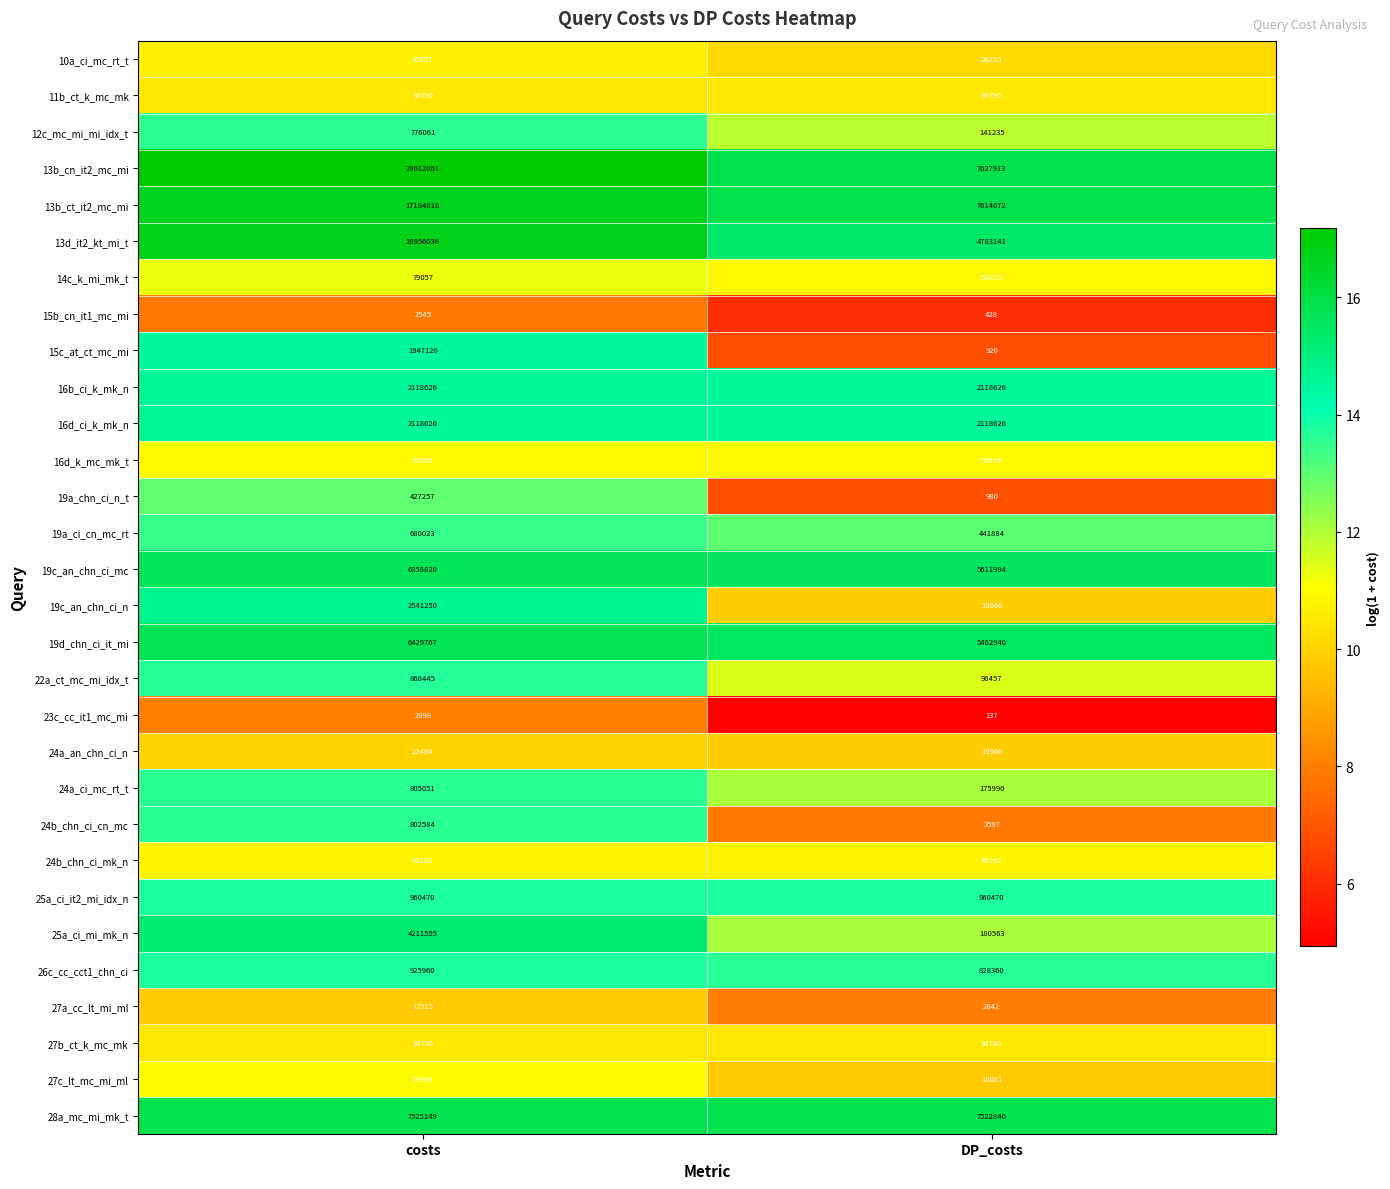

The value of 19a_chn_ci_n_t at costs is 427257. True or false?

True